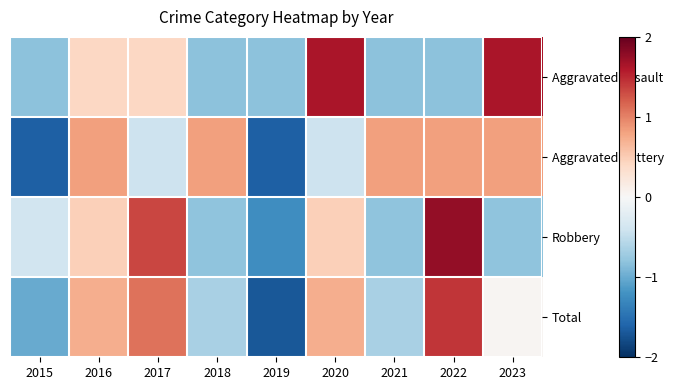

At which category is the sum across all series the highest?

2022